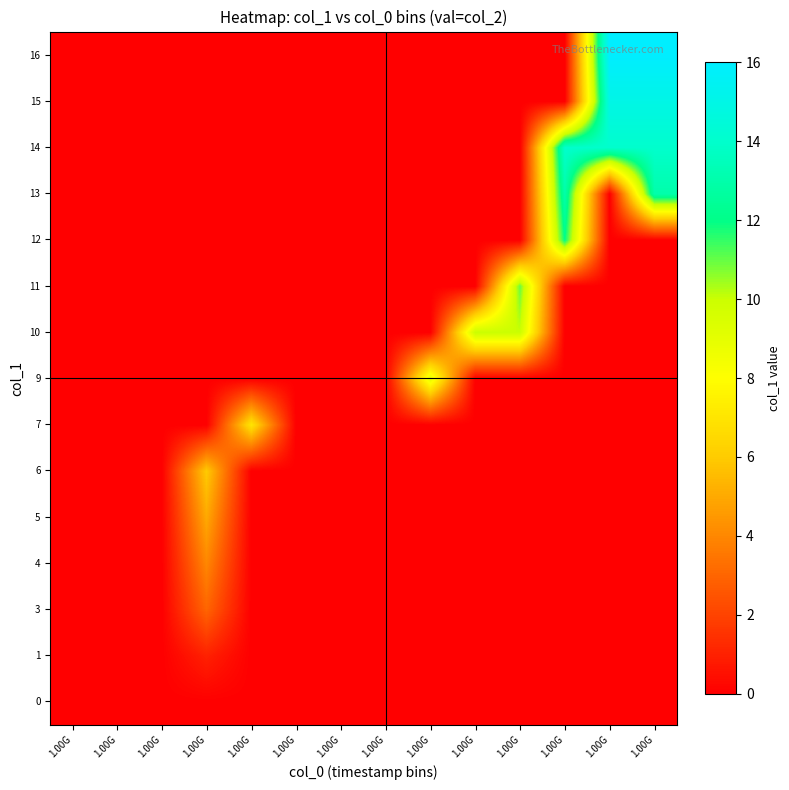

How many categories are shown in the chart?

14